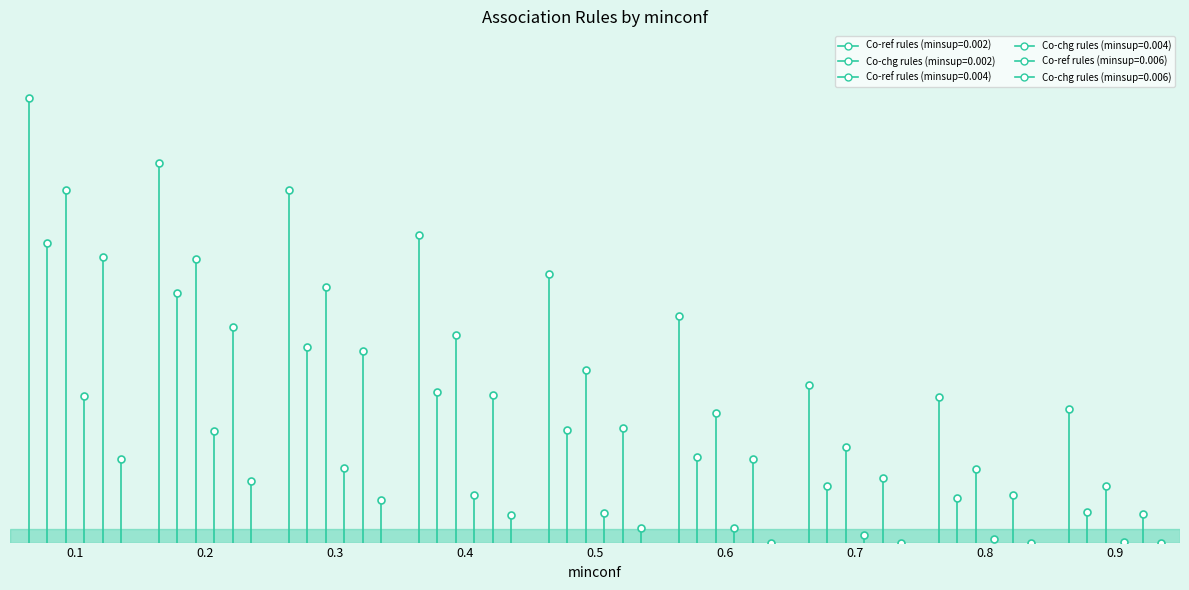

True or false: Co-chg rules (minsup=0.002) and Co-ref rules (minsup=0.004) cross at least once.

False